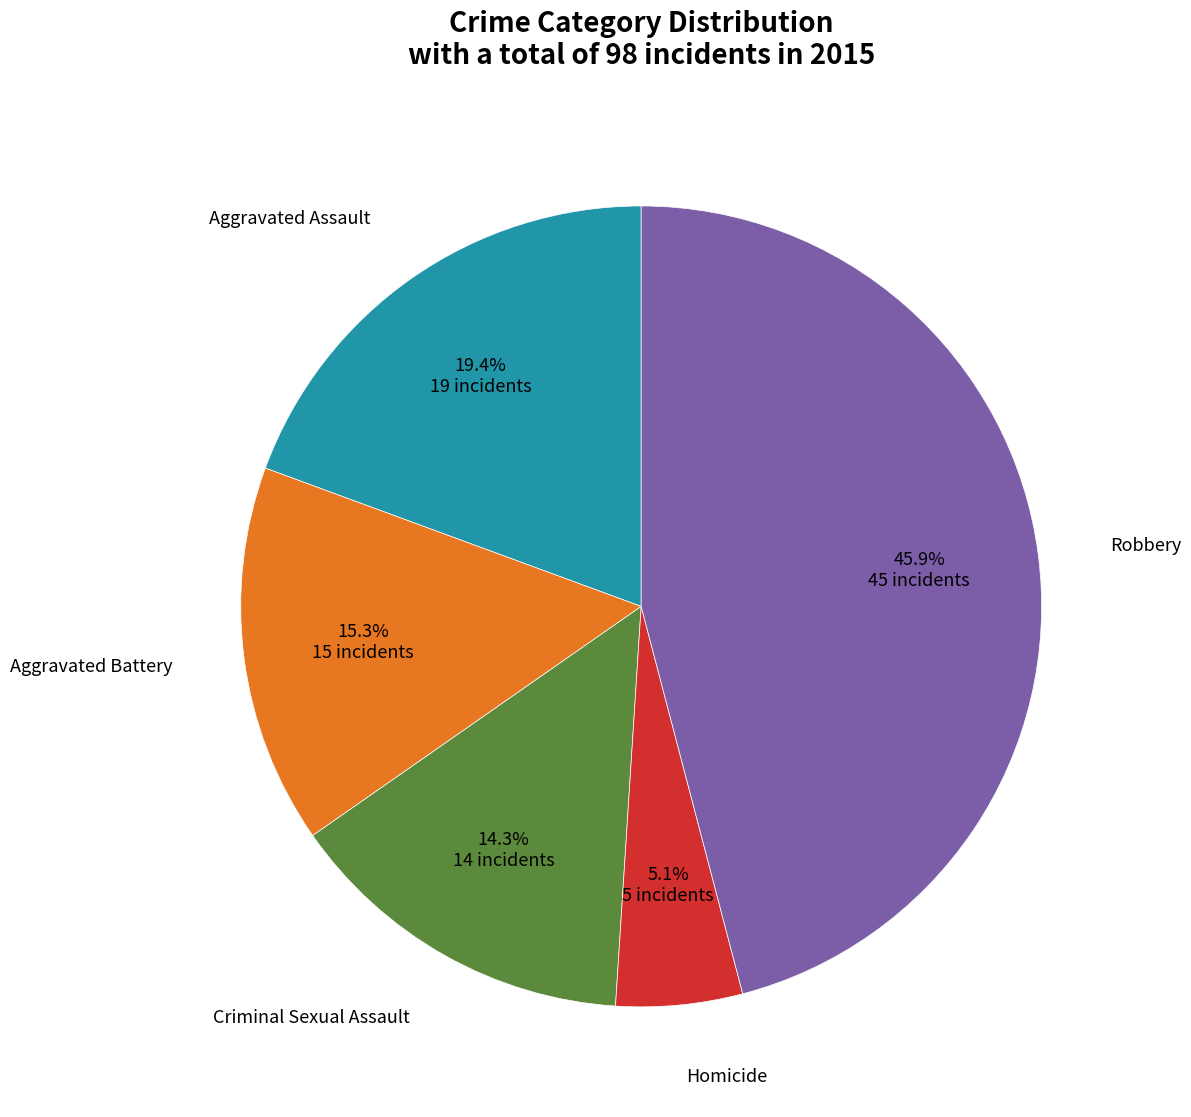

To the nearest percent, what percentage of the pie is Aggravated Battery?

15%